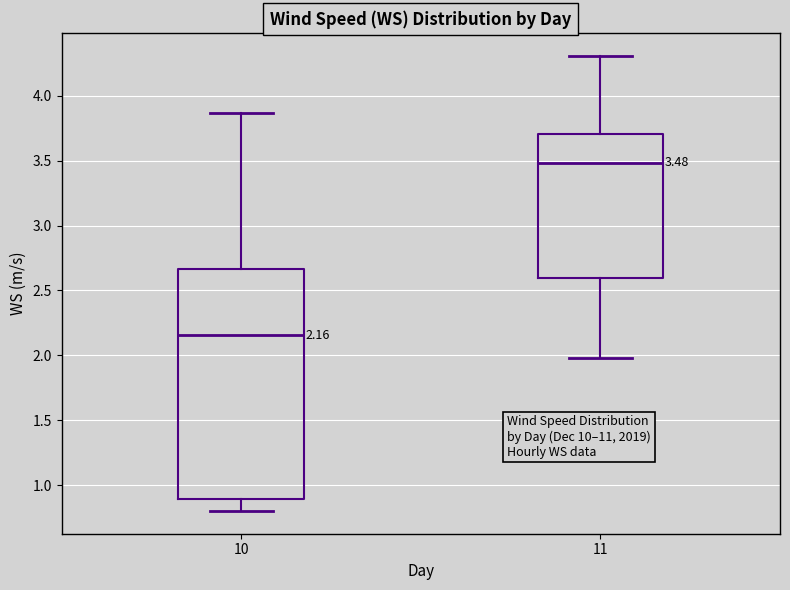

Which box is the tallest, from its lower edge to its upper edge?

10